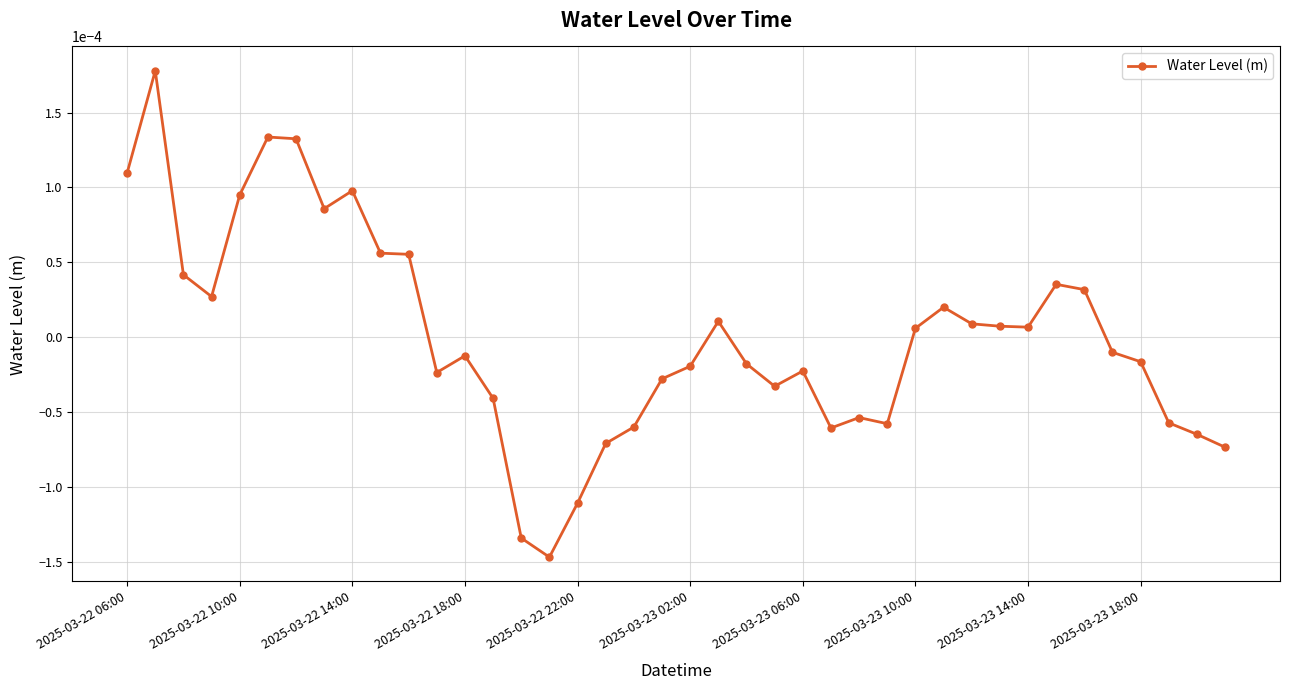

True or false: there are more than 2 points higher than both neighbors.

True